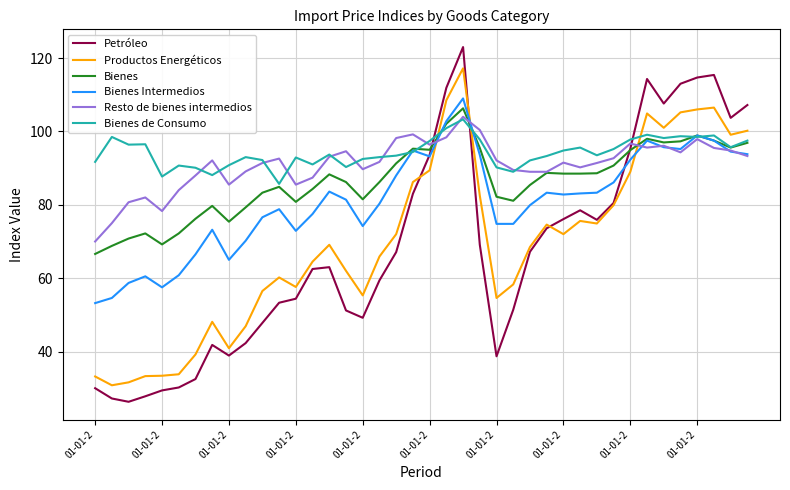

What is the smallest value displayed?

26.3